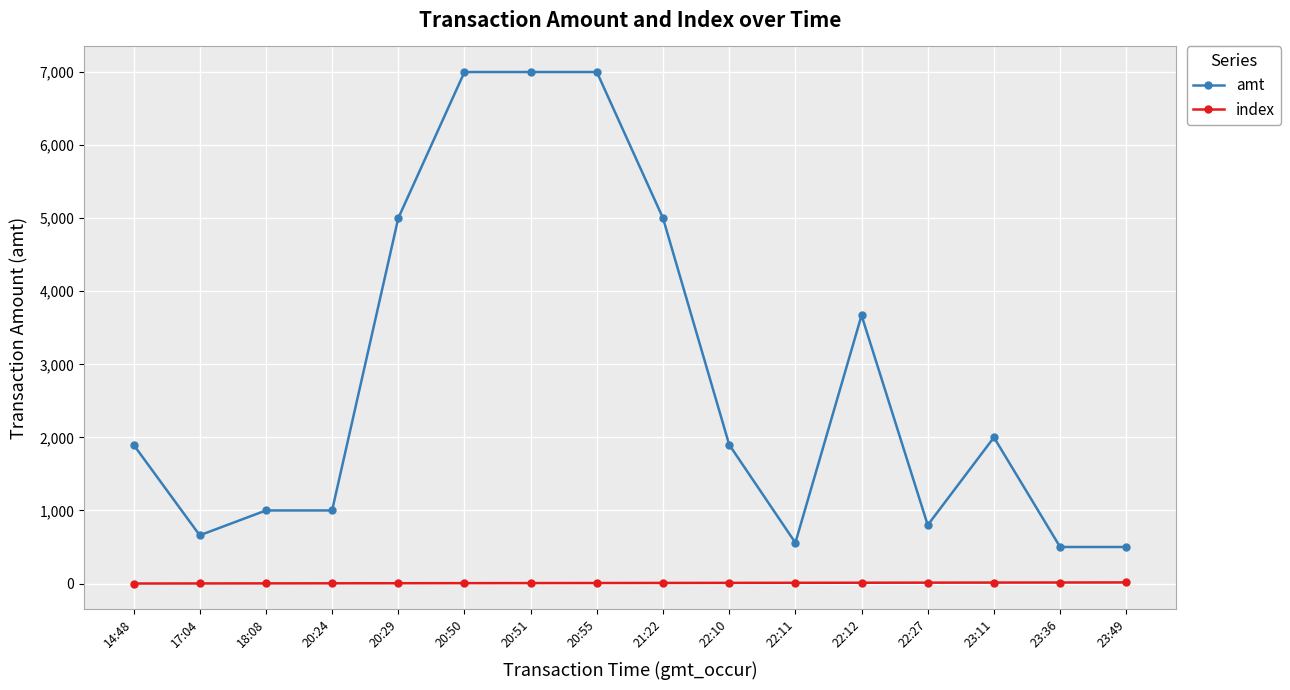

What is the average value of the amt series?

2843.0